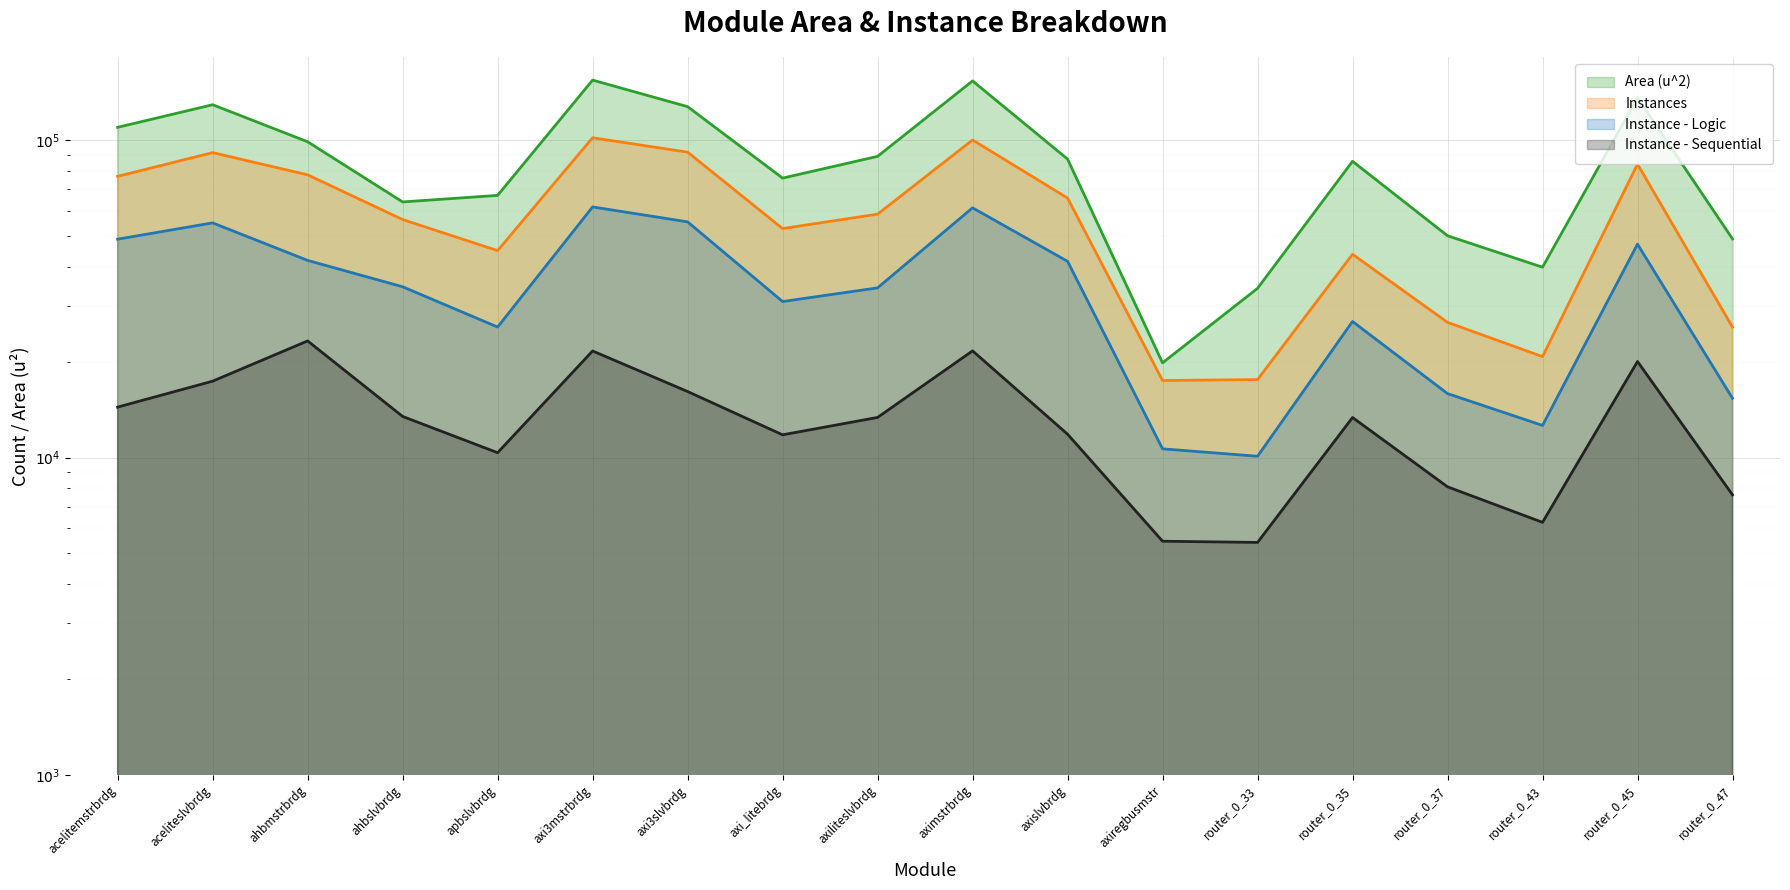

Which series has the largest range (max minus min)?

Area (u^2)